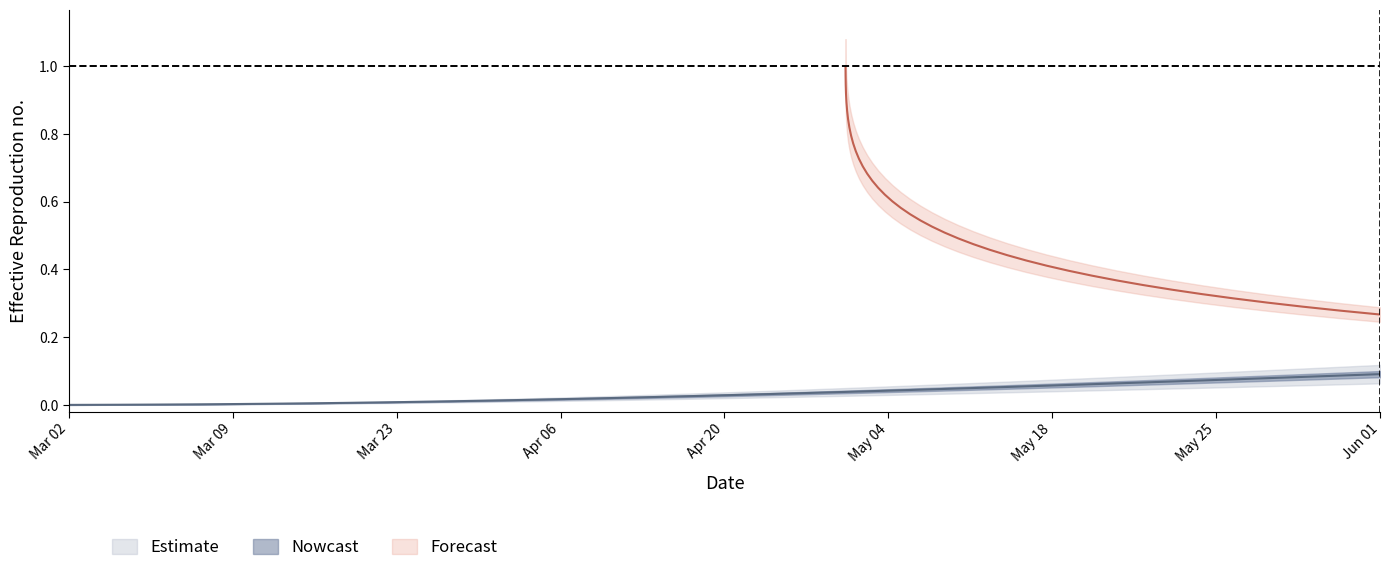

Does the chart have visible grid lines?

No